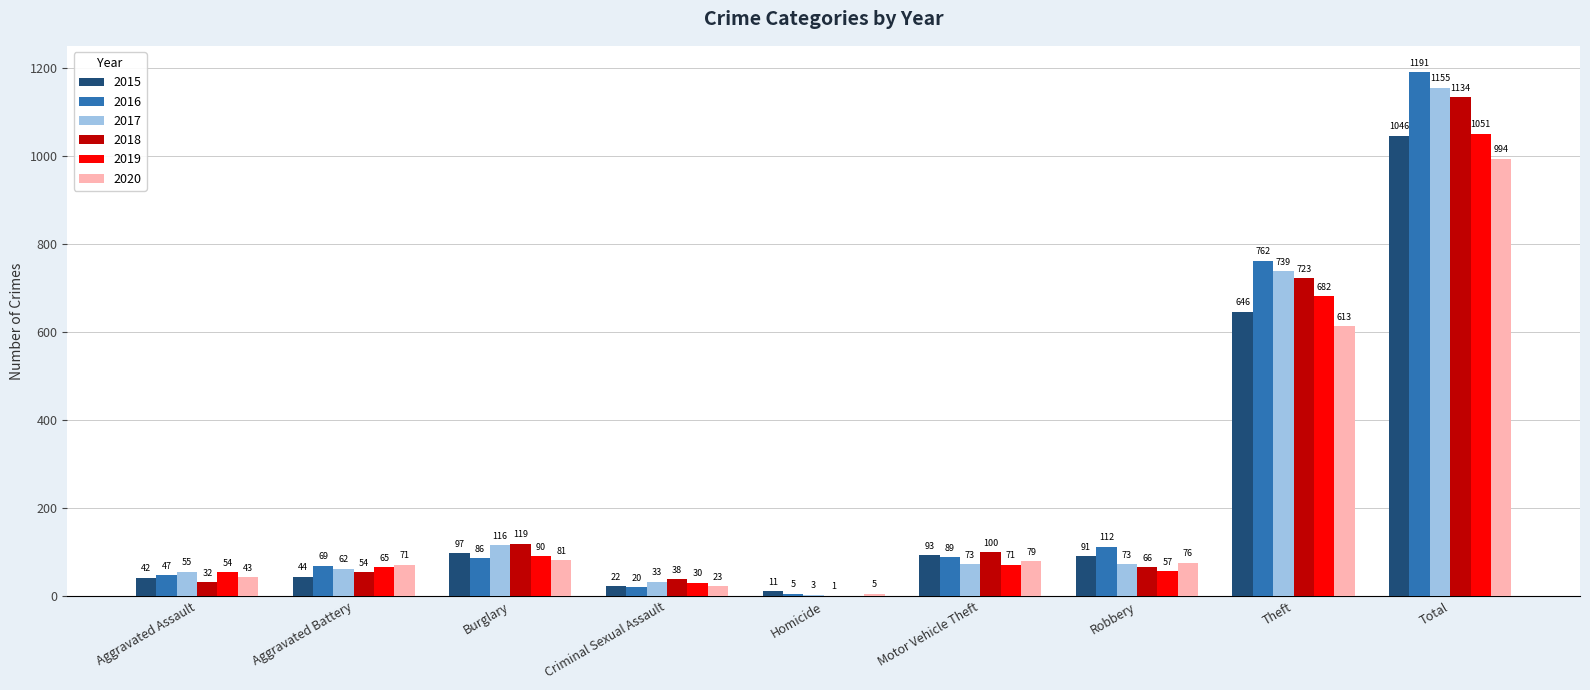

Is the value of 2020 at Total greater than the value of 2019 at Total?

No